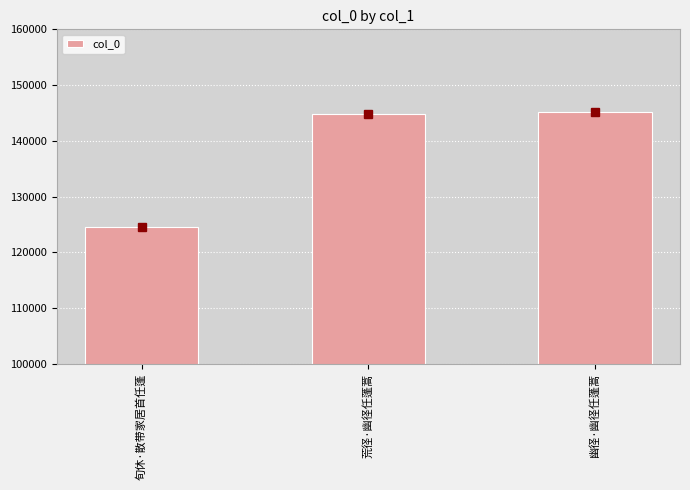

What is the change in value from 荒径·幽径任蓬蒿 to 幽径·幽径任蓬蒿?

+285